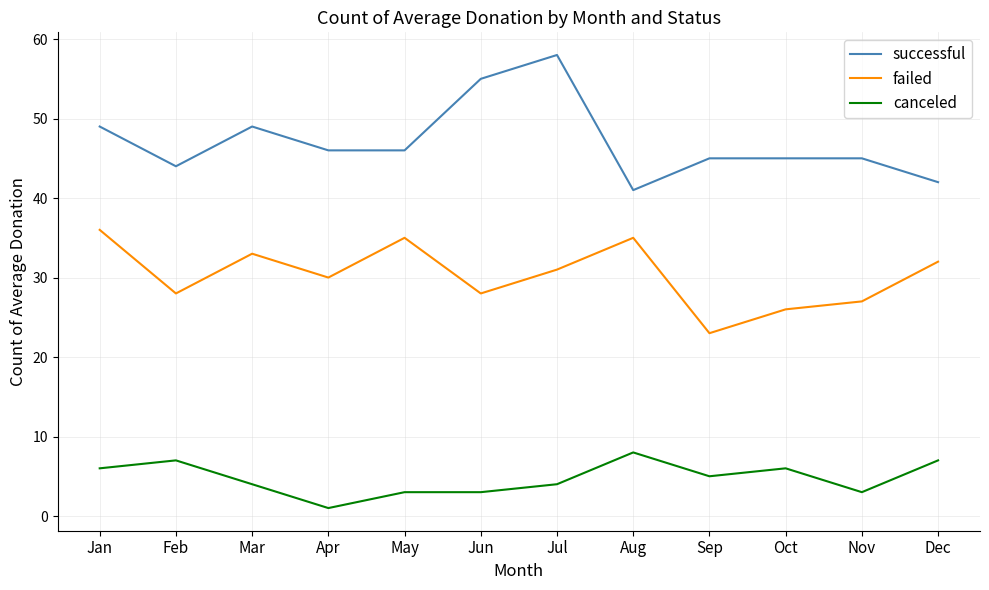

The value of successful at Jan is 49. True or false?

True